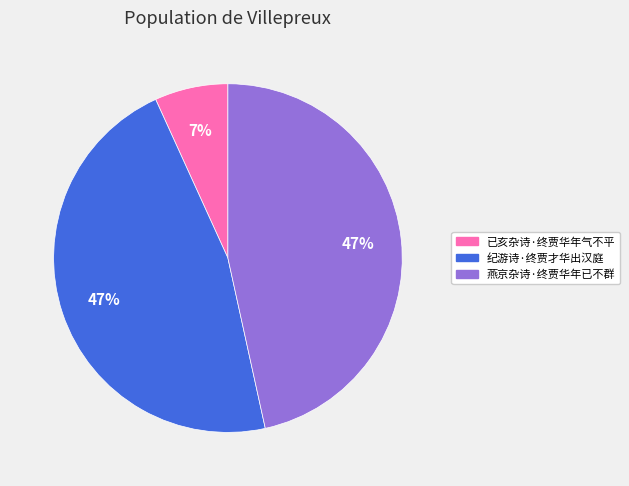

Which slice is the smallest?

已亥杂诗·终贾华年气不平